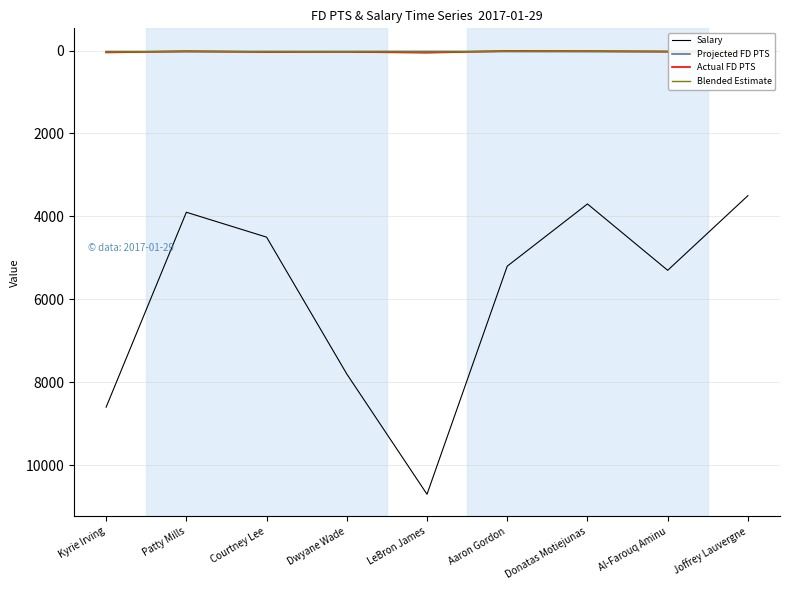

What is the difference between the Blended Estimate values at Donatas Motiejunas and Patty Mills?

1.8